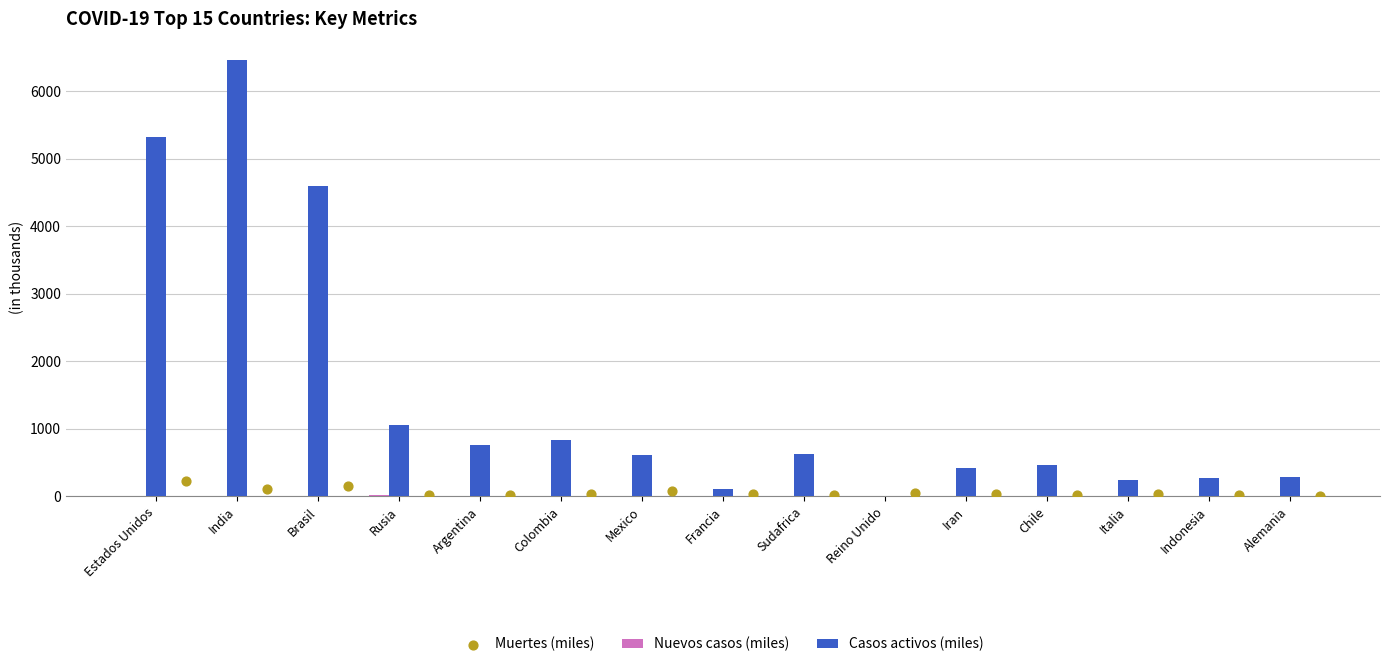

Which series has the largest Y range (max minus min)?

Casos activos (miles)